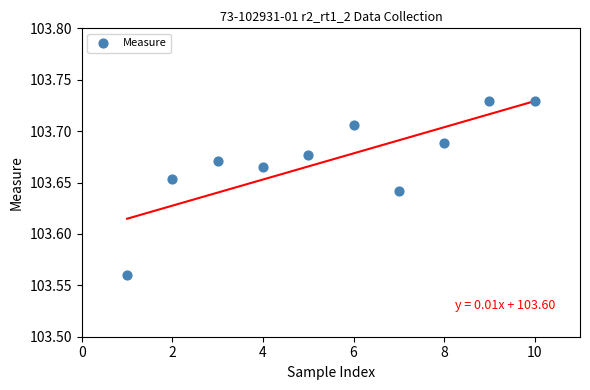

What is the average X value?

5.5